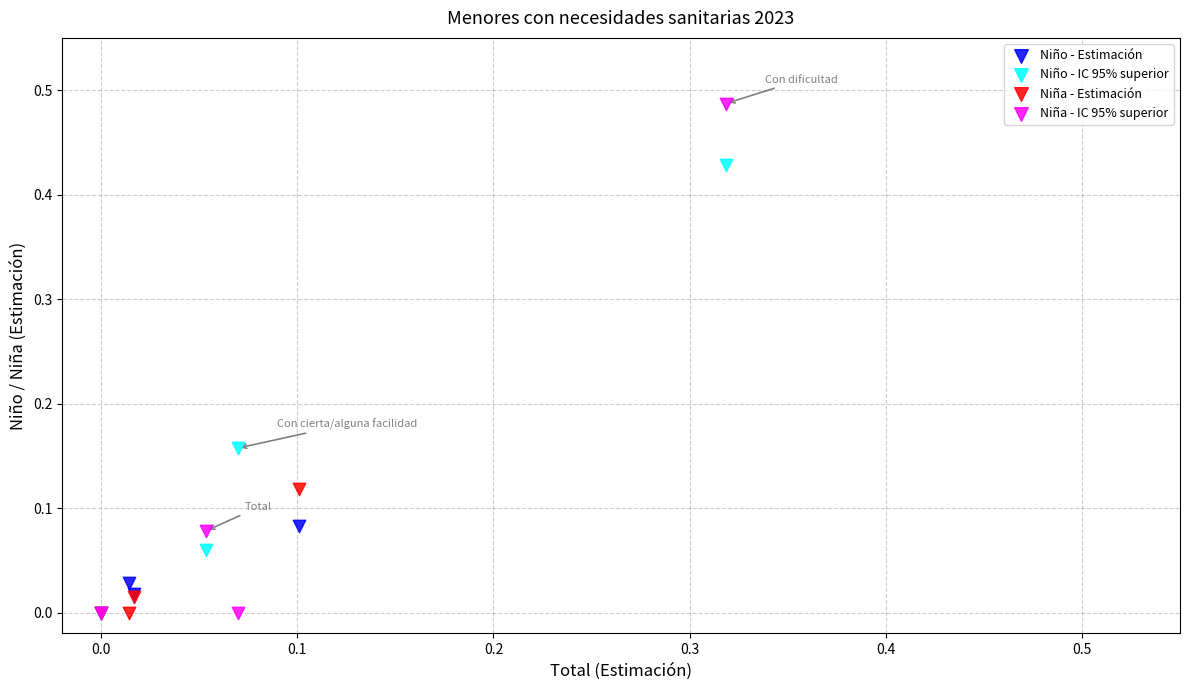

What are all the series names shown in the legend?

Niño - Estimación, Niño - IC 95% superior, Niña - Estimación, Niña - IC 95% superior